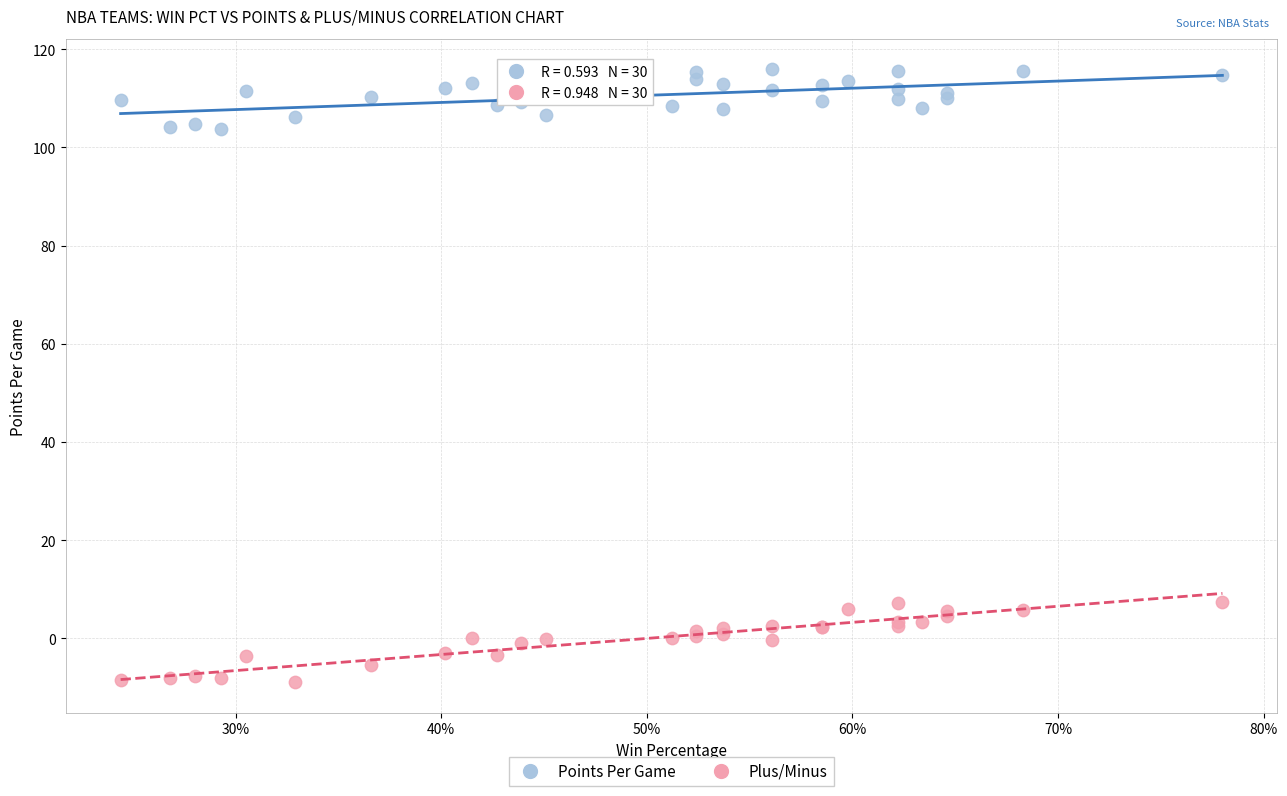

Which series contains the highest Y value?

Points Per Game